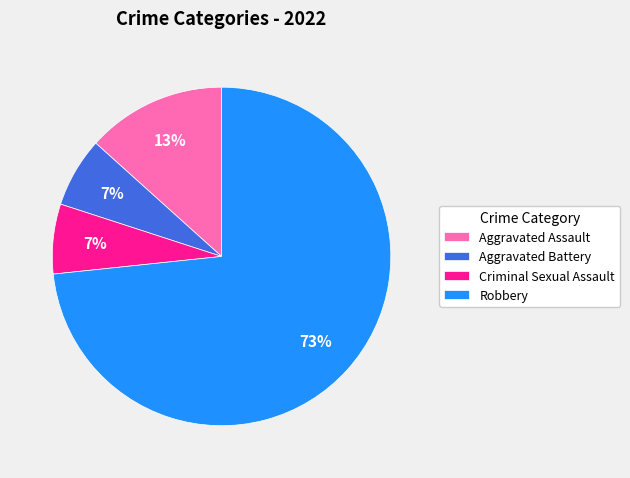

Do Aggravated Assault and Aggravated Battery together represent more than half of the pie?

No